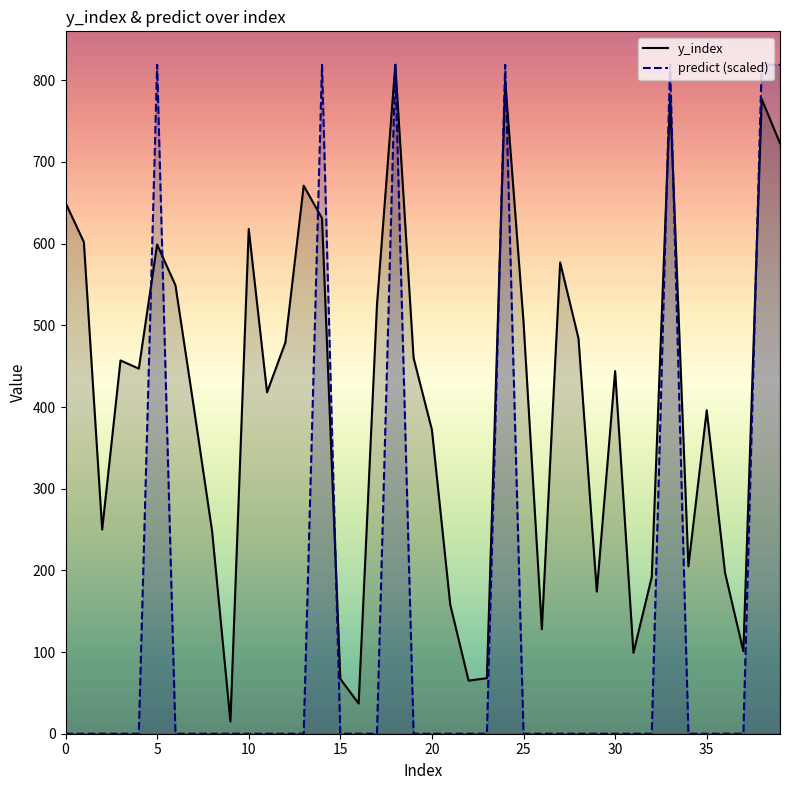

What is the greatest value displayed?

819